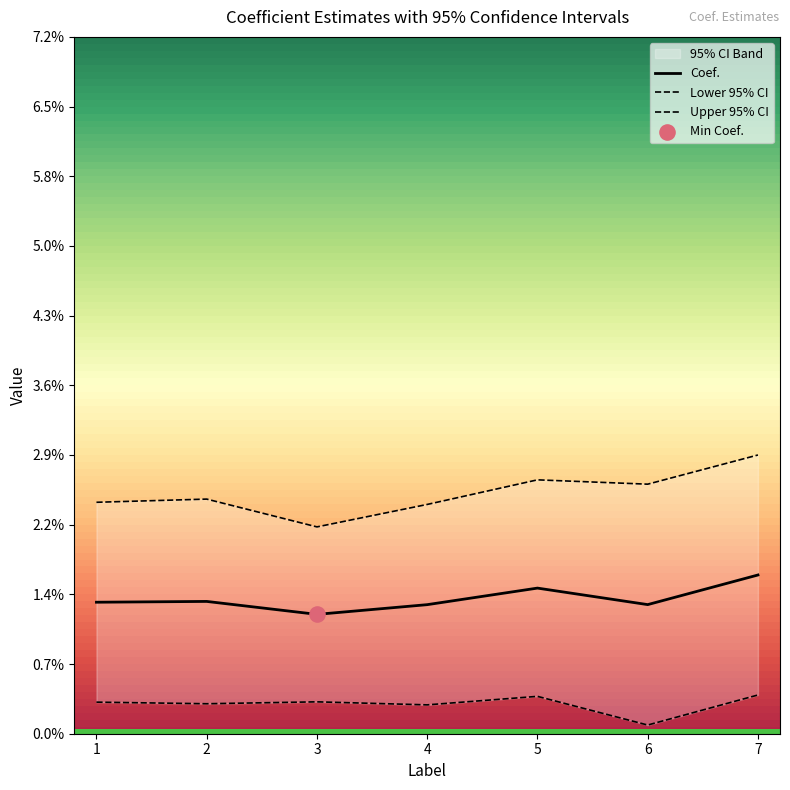

Which series reaches the maximum Y coordinate?

Upper 95% CI